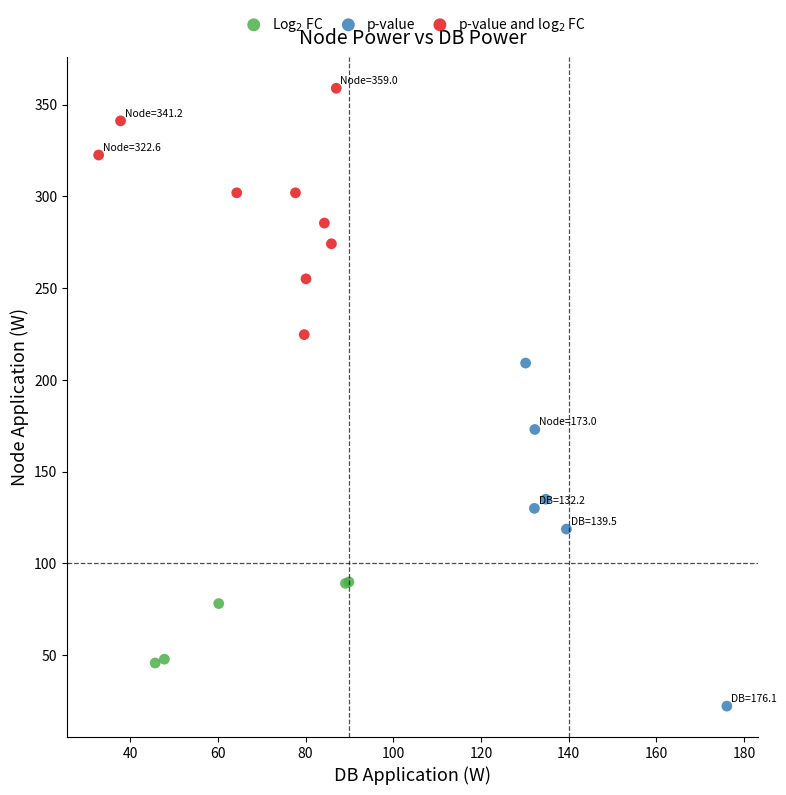

Which series contains the highest Y value?

p-value and log$_2$ FC